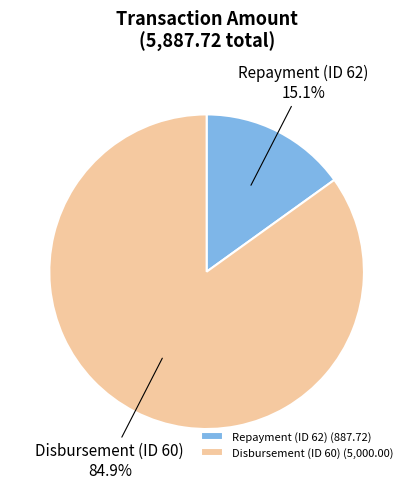

Does Disbursement (ID 60) account for over 50% of the chart?

Yes